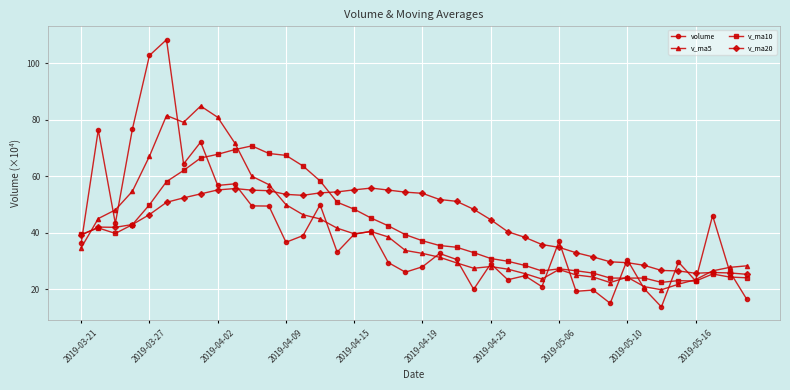

What is the minimum value for v_ma20?

25.3